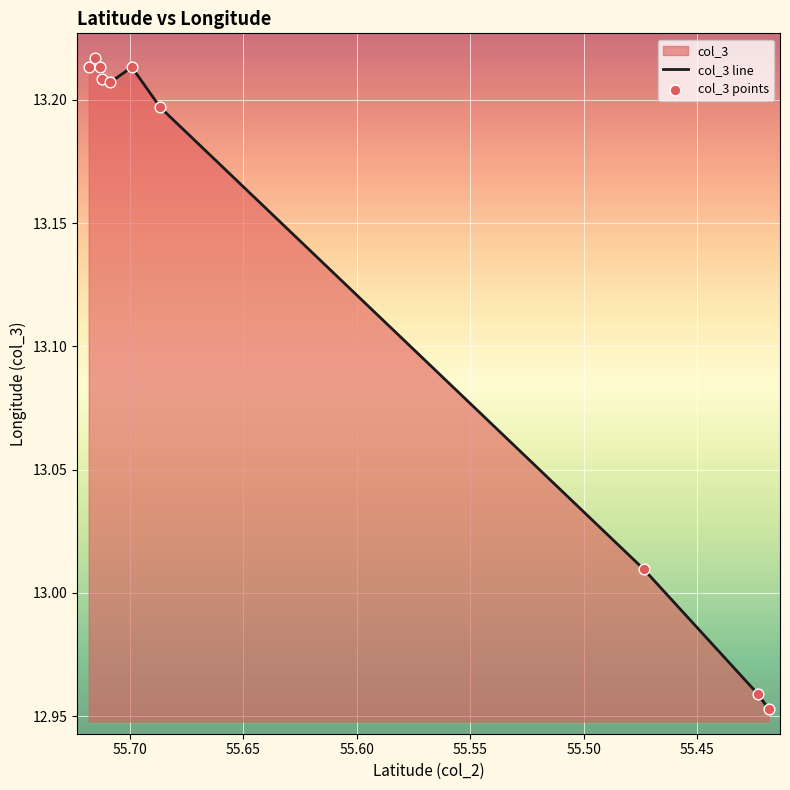

Which series reaches the maximum Y coordinate?

col_3 line